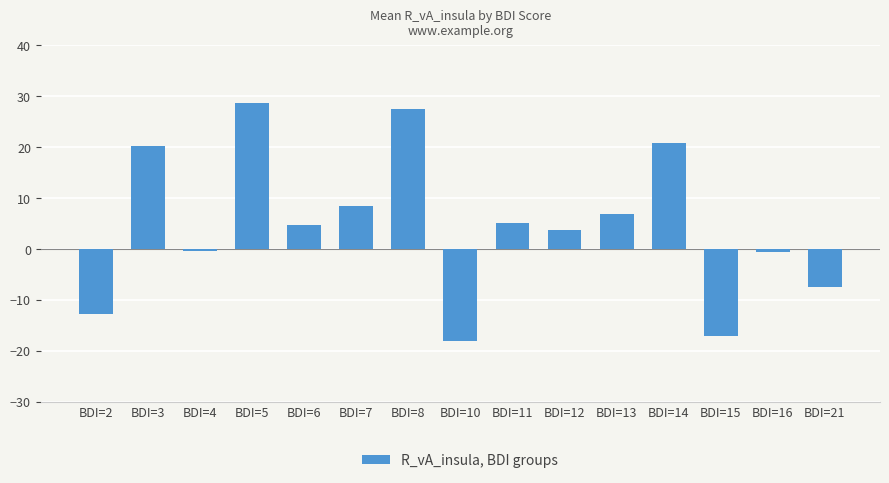

Which has a higher value, BDI=6 or BDI=8?

BDI=8